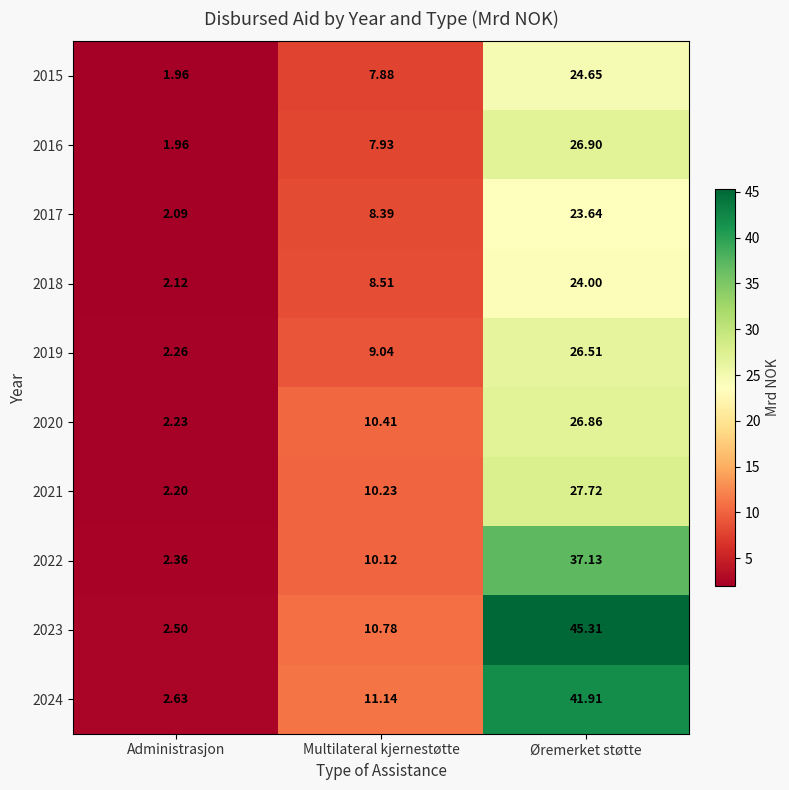

List the labels in order of 2015 value, largest first.

Øremerket støtte, Multilateral kjernestøtte, Administrasjon